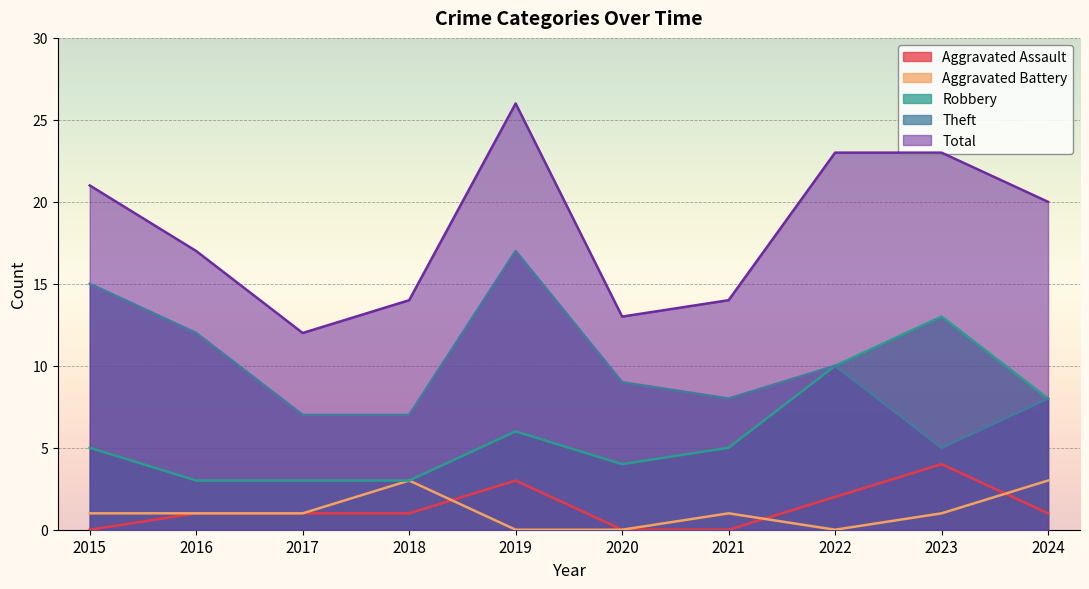

What are all the series names shown in the legend?

Aggravated Assault, Aggravated Battery, Robbery, Theft, Total